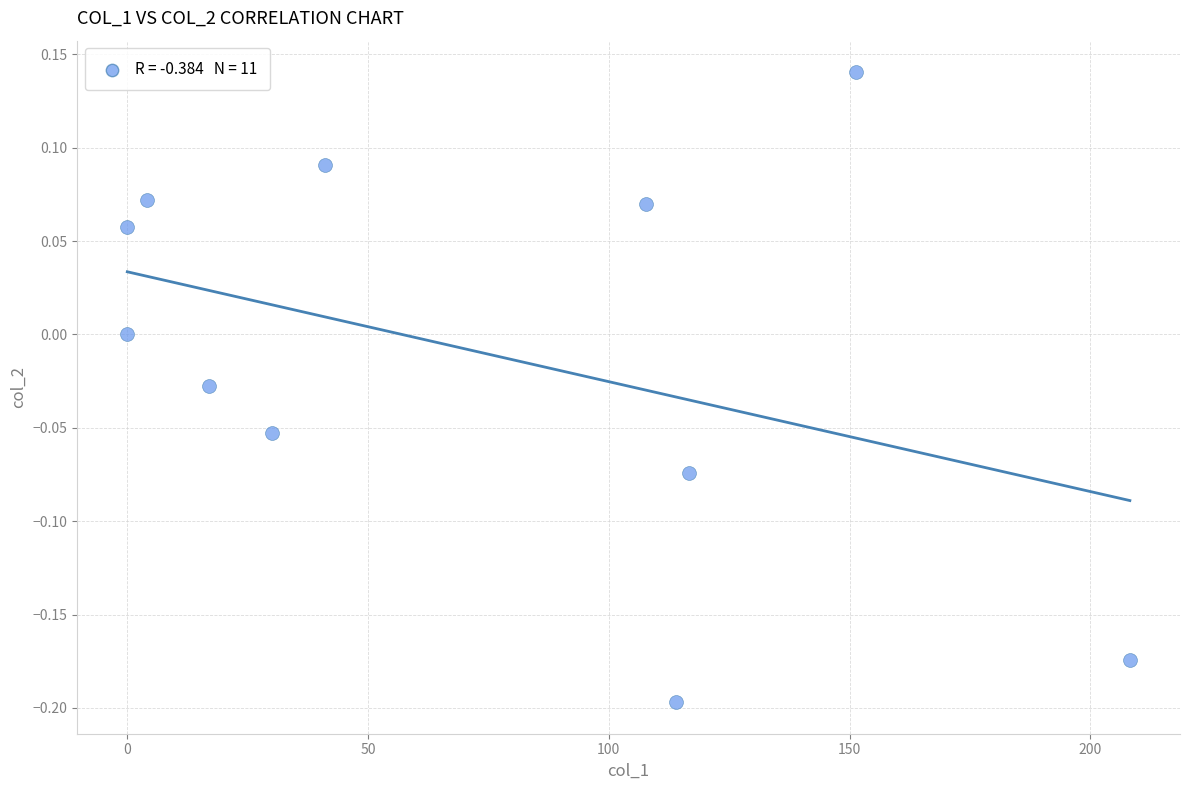

What is the average X value?

71.8